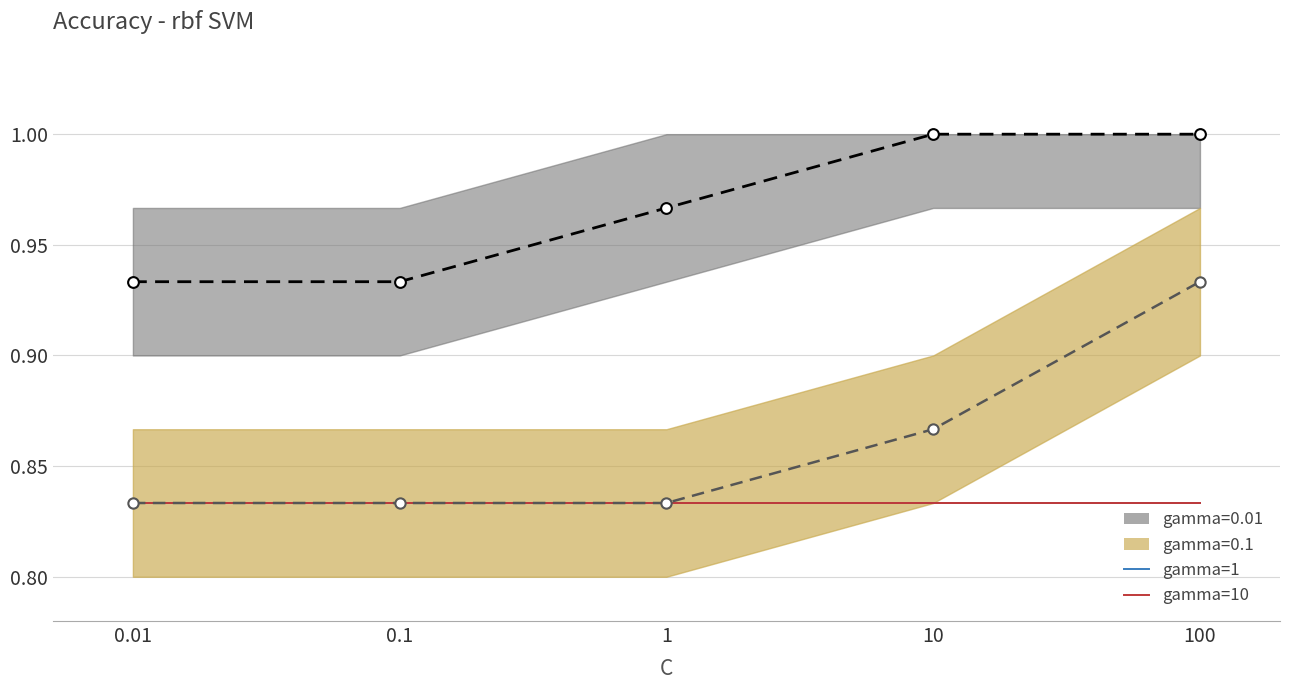

Which series contains the highest Y value?

gamma=0.01